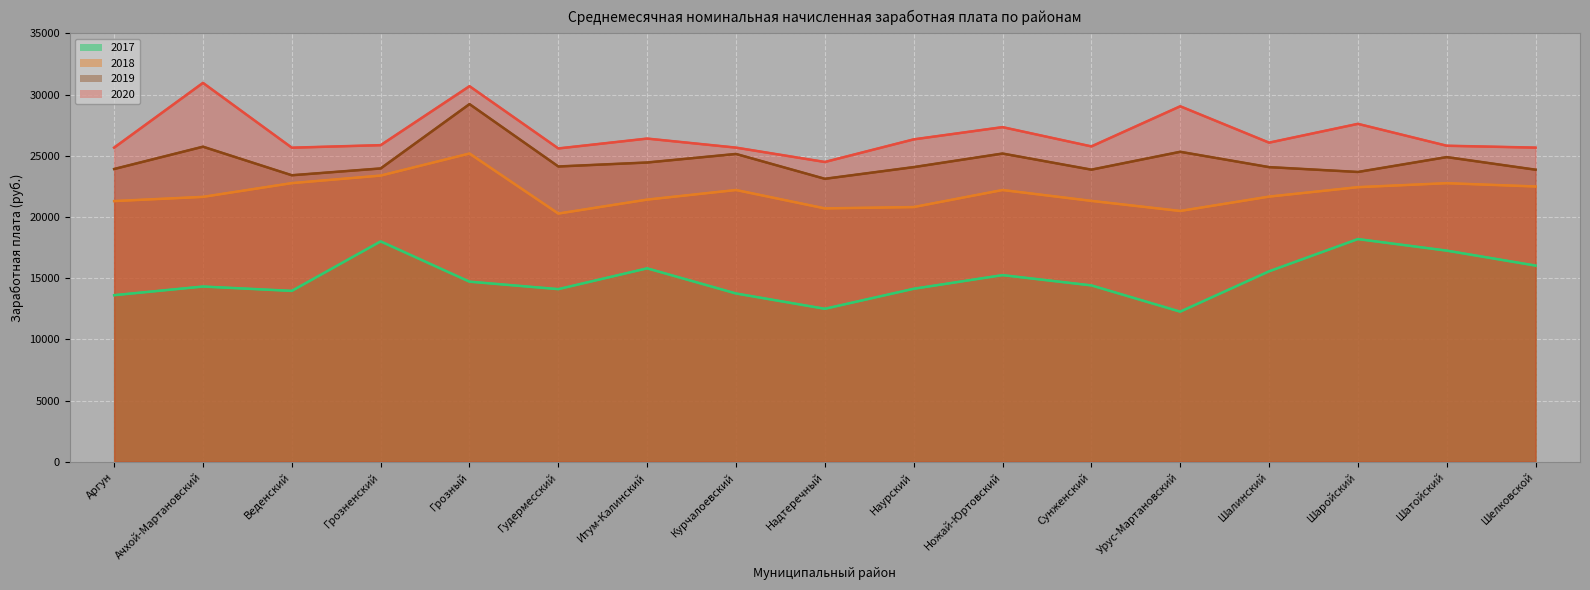

What are all the series names shown in the legend?

2017, 2018, 2019, 2020